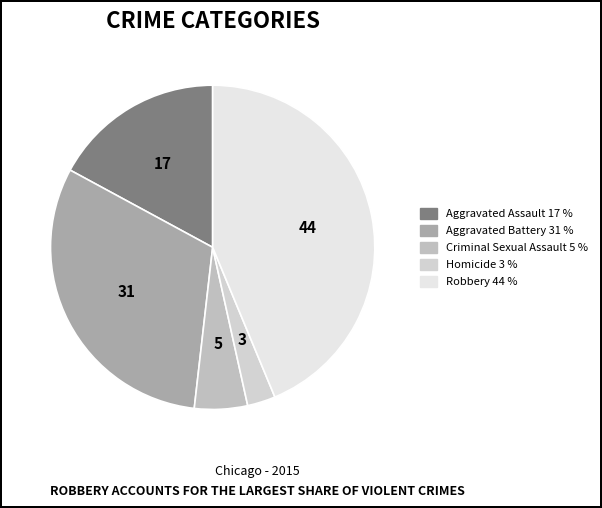

Is the sum of Homicide and Aggravated Assault greater than half?

No